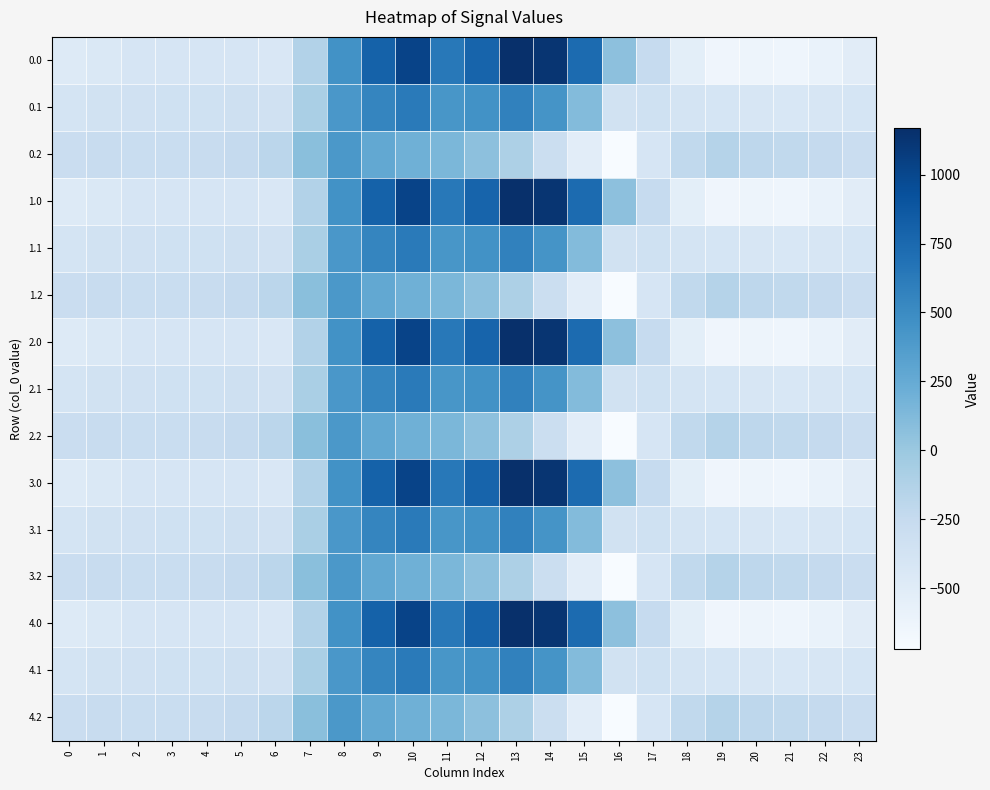

Between 4 and 16, which is larger?

16